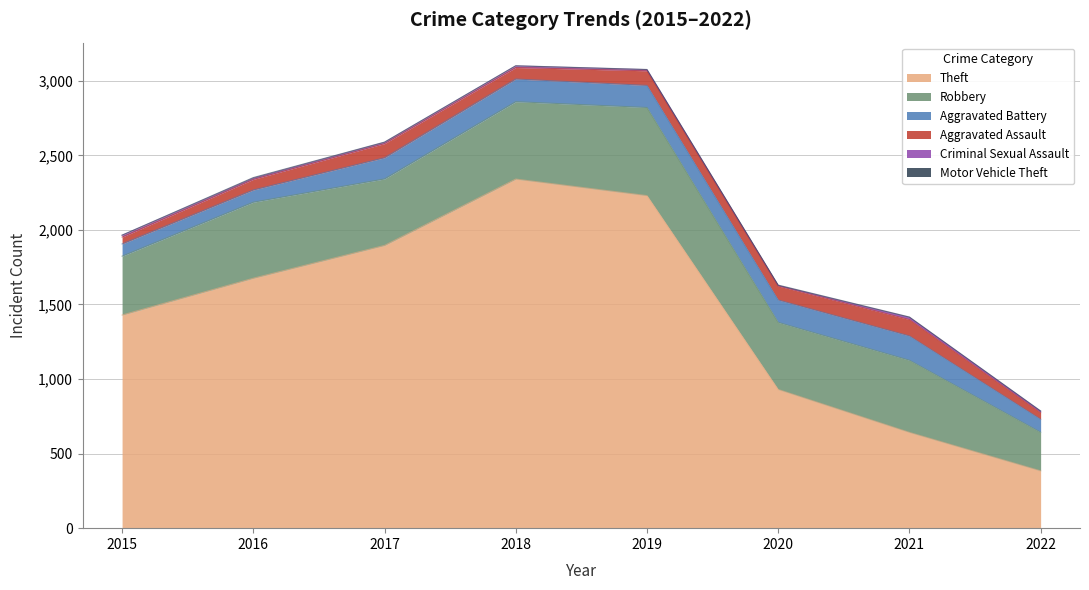

The Theft series shows 153 at 2022. True or false?

False